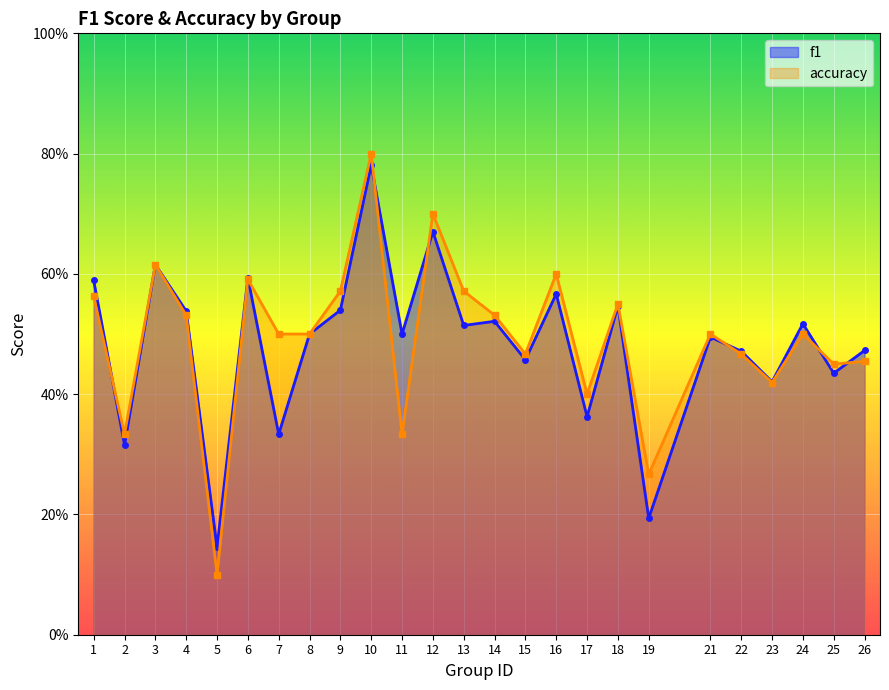

Reading left to right, extract all data points from this chart.

f1: 1=0.6	2=0.3	3=0.6	4=0.5	5=0.1	6=0.6	7=0.3	8=0.5	9=0.5	10=0.8	11=0.5	12=0.7	13=0.5	14=0.5	15=0.5	16=0.6	17=0.4	18=0.5	19=0.2	21=0.5	22=0.5	23=0.4	24=0.5	25=0.4	26=0.5
accuracy: 1=0.6	2=0.3	3=0.6	4=0.5	5=0.1	6=0.6	7=0.5	8=0.5	9=0.6	10=0.8	11=0.3	12=0.7	13=0.6	14=0.5	15=0.5	16=0.6	17=0.4	18=0.6	19=0.3	21=0.5	22=0.5	23=0.4	24=0.5	25=0.5	26=0.5